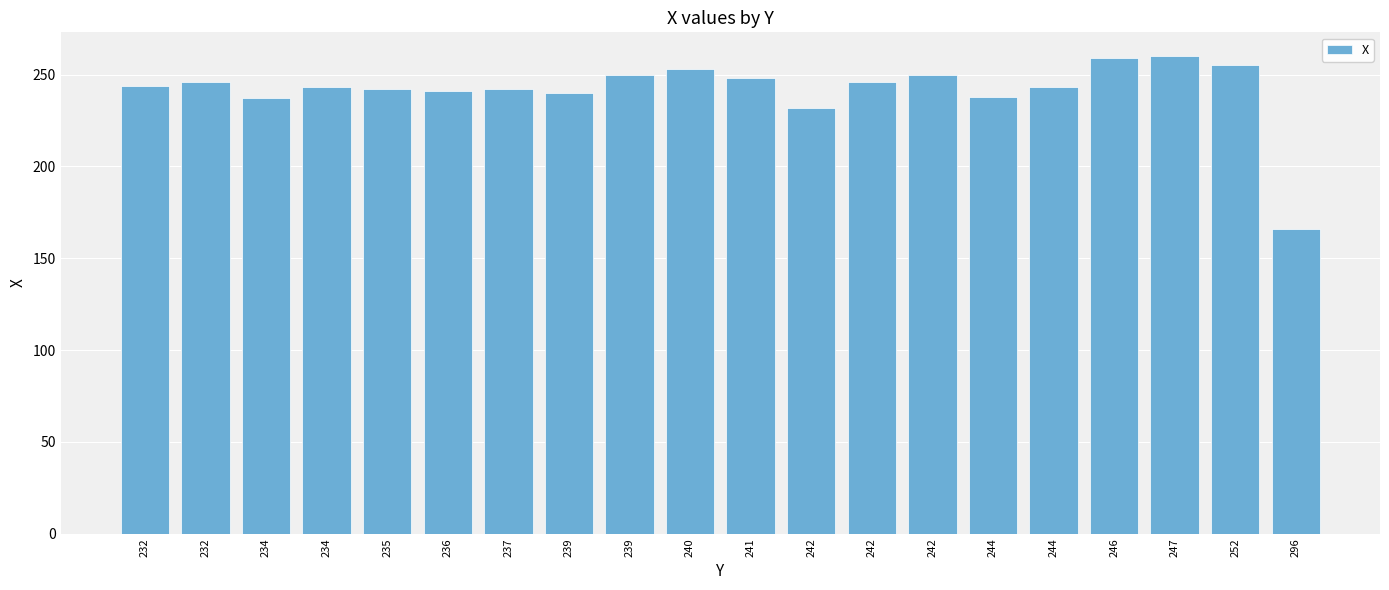

What is the average value?

242